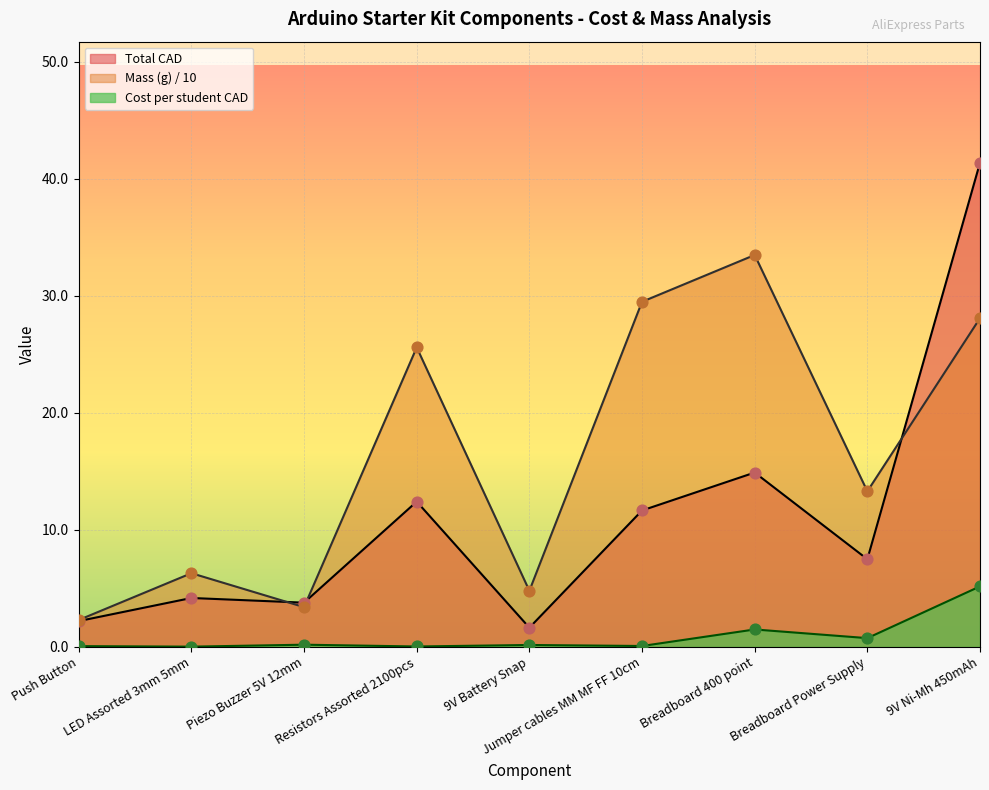

Which series reaches the minimum Y coordinate?

Cost per student CAD